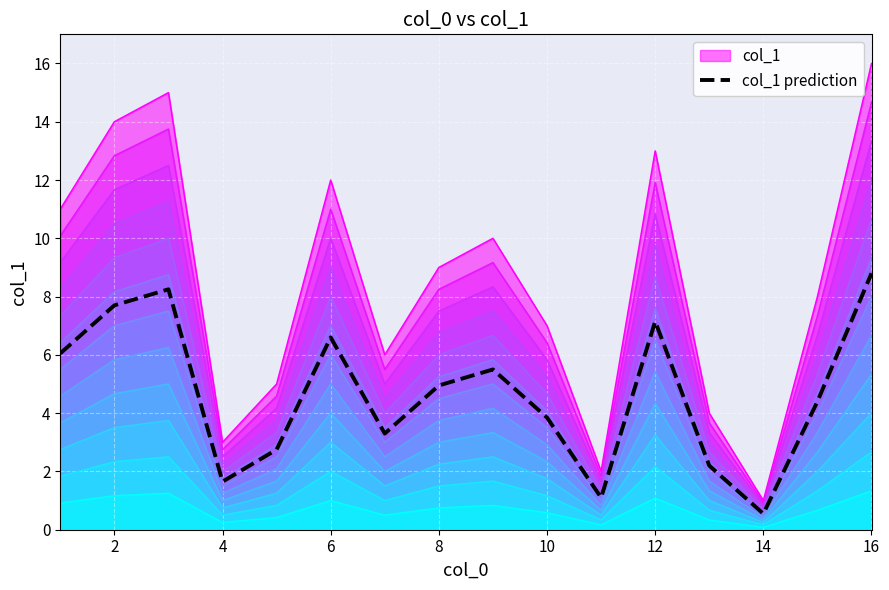

How many categories are shown in the chart?

16